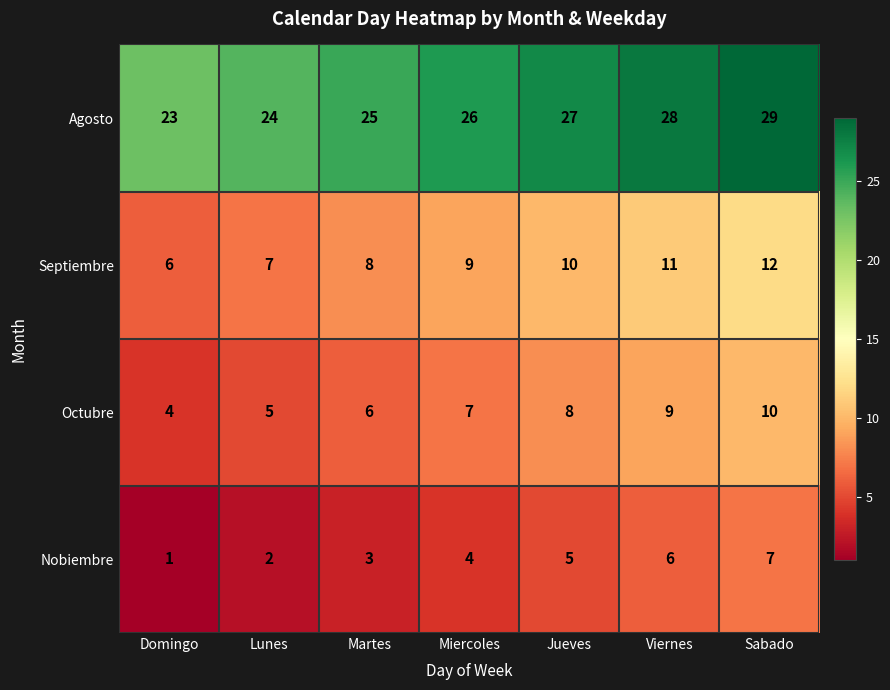

At how many categories does at least one series exceed 12?

7